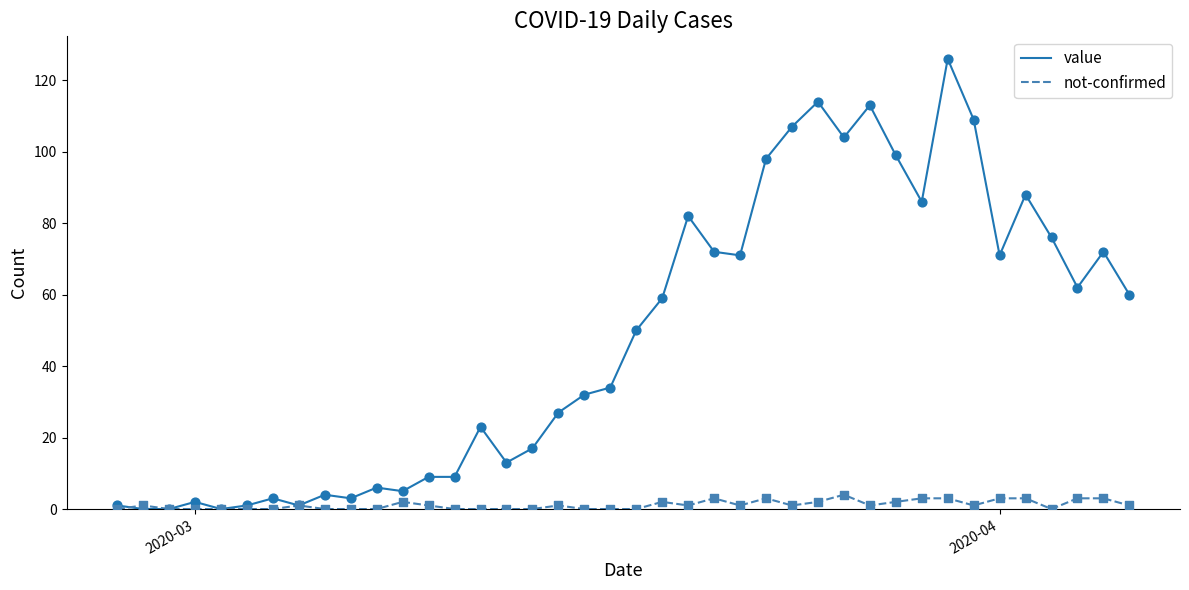

List the series in order of their overall mean, lowest first.

not-confirmed, value